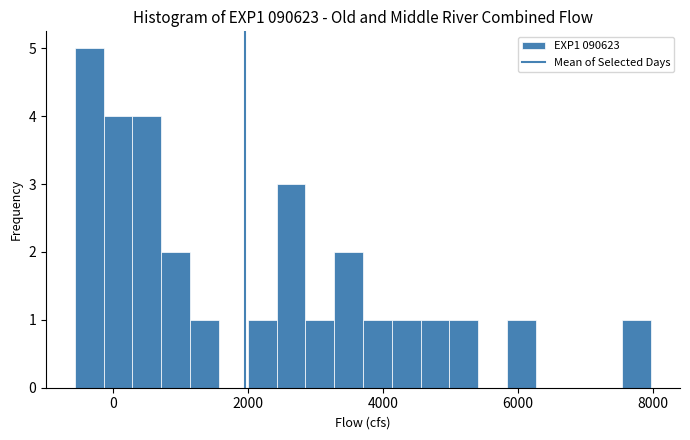

Read against the x-axis, roughly where is the centre of the tallest bar?

-400